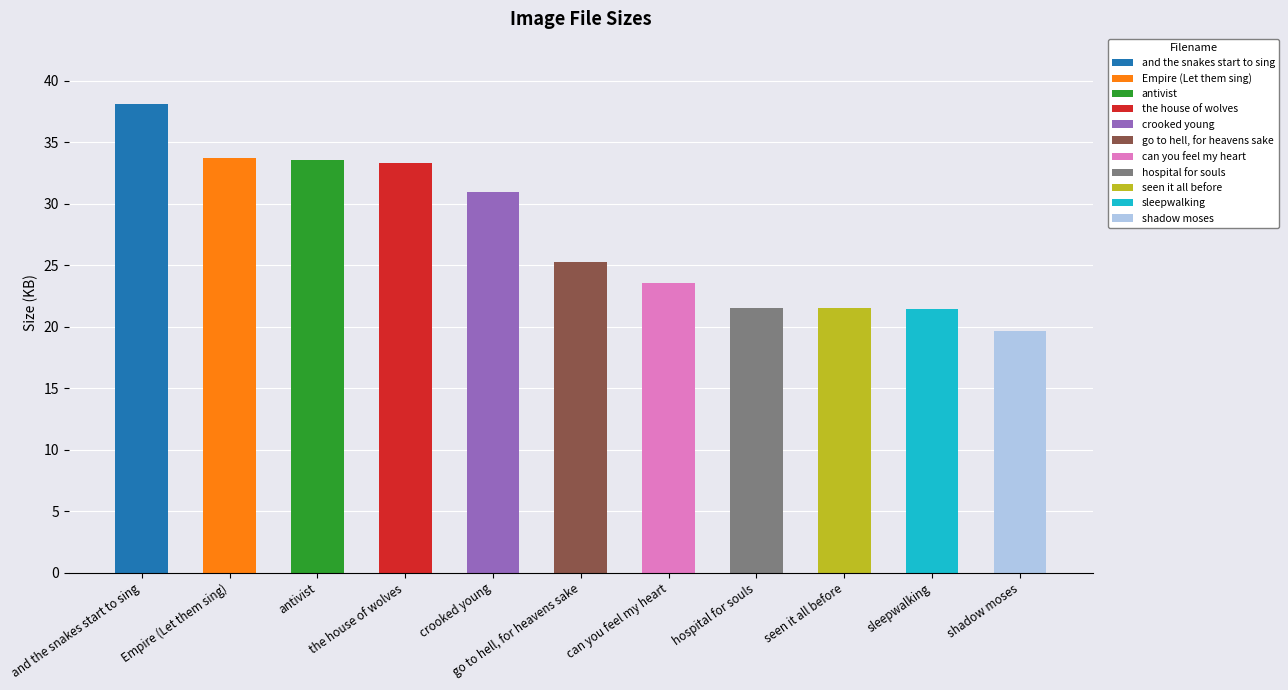

List the labels in order of value, largest first.

and the snakes start to sing.jpg, Empire (Let them sing).jpg, antivist.jpg, the house of wolves.jpg, crooked young.jpg, go to hell, for heavens sake.jpg, can you feel my heart.jpg, hospital for souls.jpg, seen it all before.jpg, sleepwalking.jpg, shadow moses.jpg